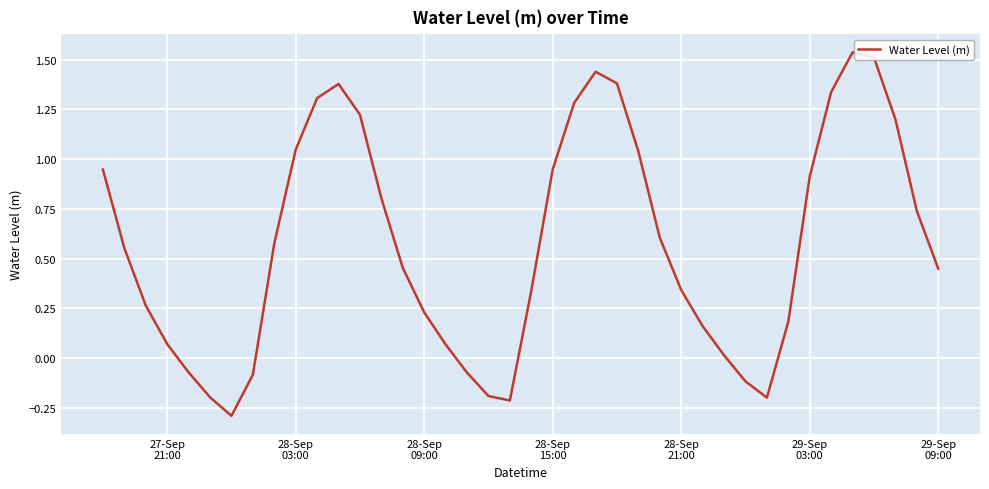

What is the difference between the maximum and minimum values?

1.8